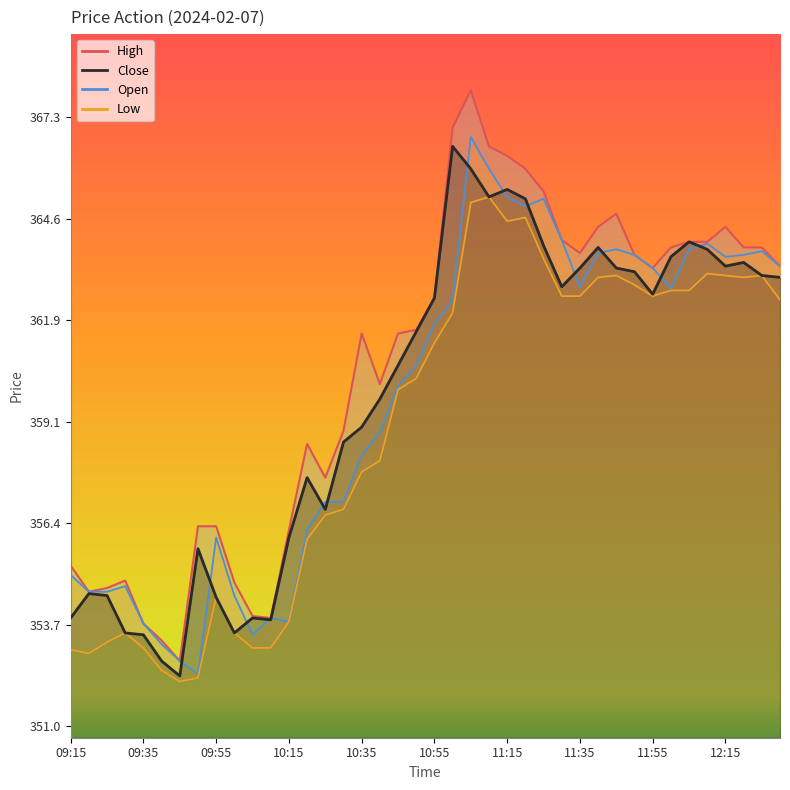

What is the total value across all series at 14?

1428.1